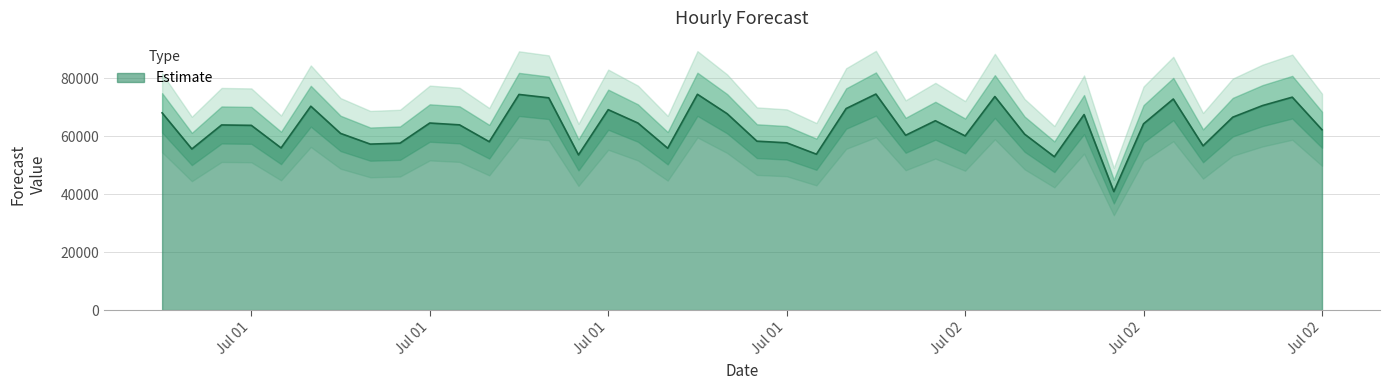

What is the difference between the maximum and second lowest values?

21646.2